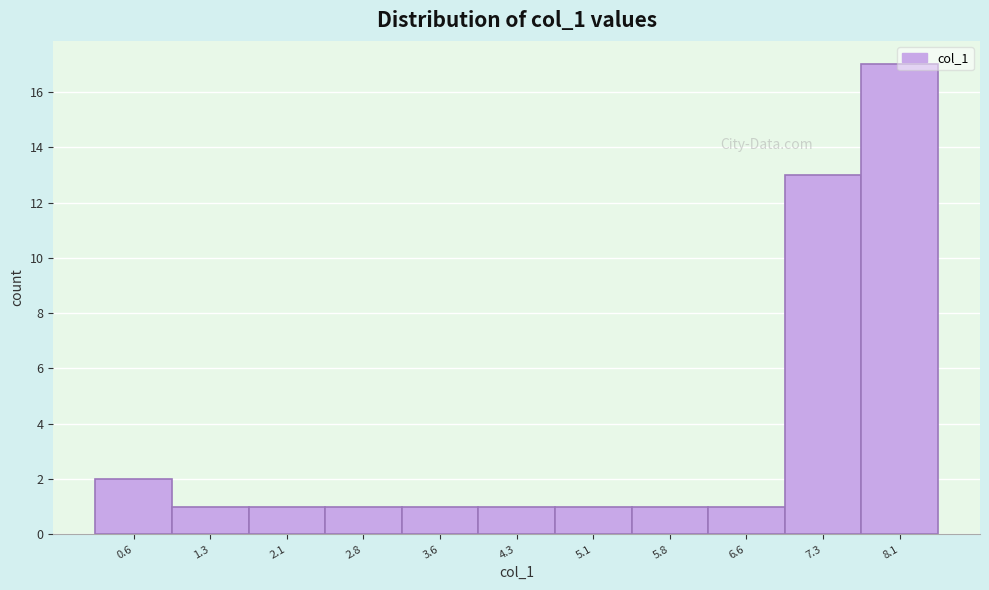

What is the maximum value shown in the chart?

17